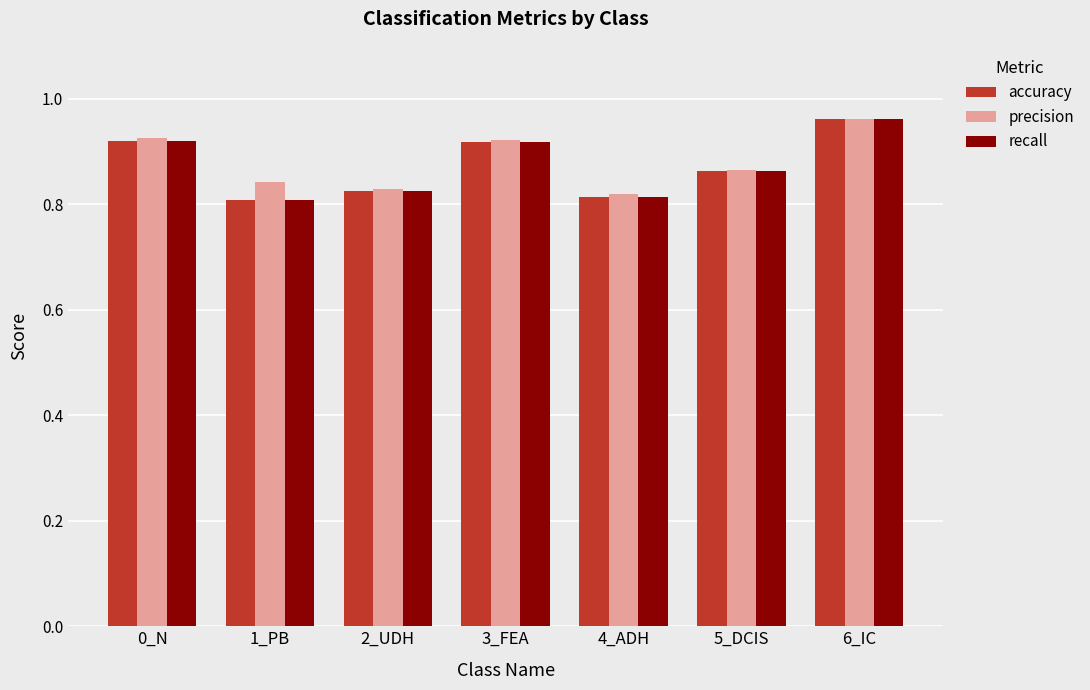

What are all the series names shown in the legend?

accuracy, precision, recall